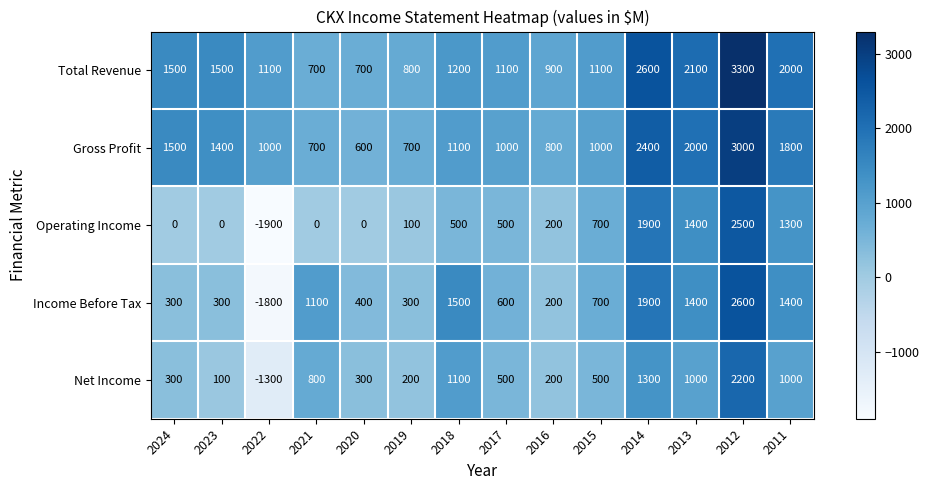

Rank the series by their maximum value, from lowest to highest.

Net Income, Operating Income, Income Before Tax, Gross Profit, Total Revenue